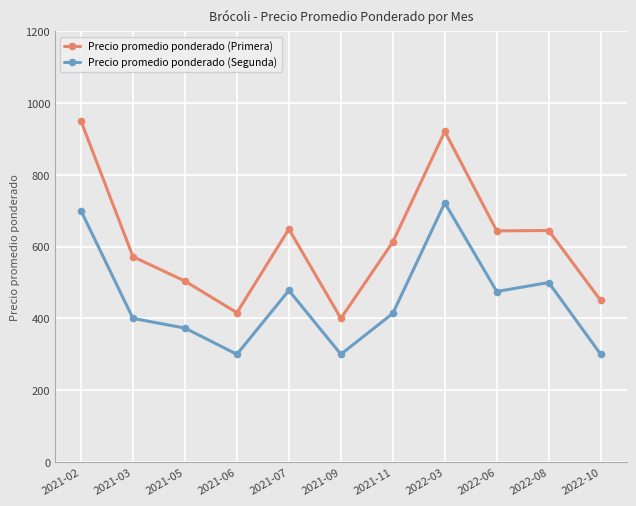

Is the value of Precio promedio ponderado (Segunda) at 2021-09 greater than the value of Precio promedio ponderado (Primera) at 2022-08?

No